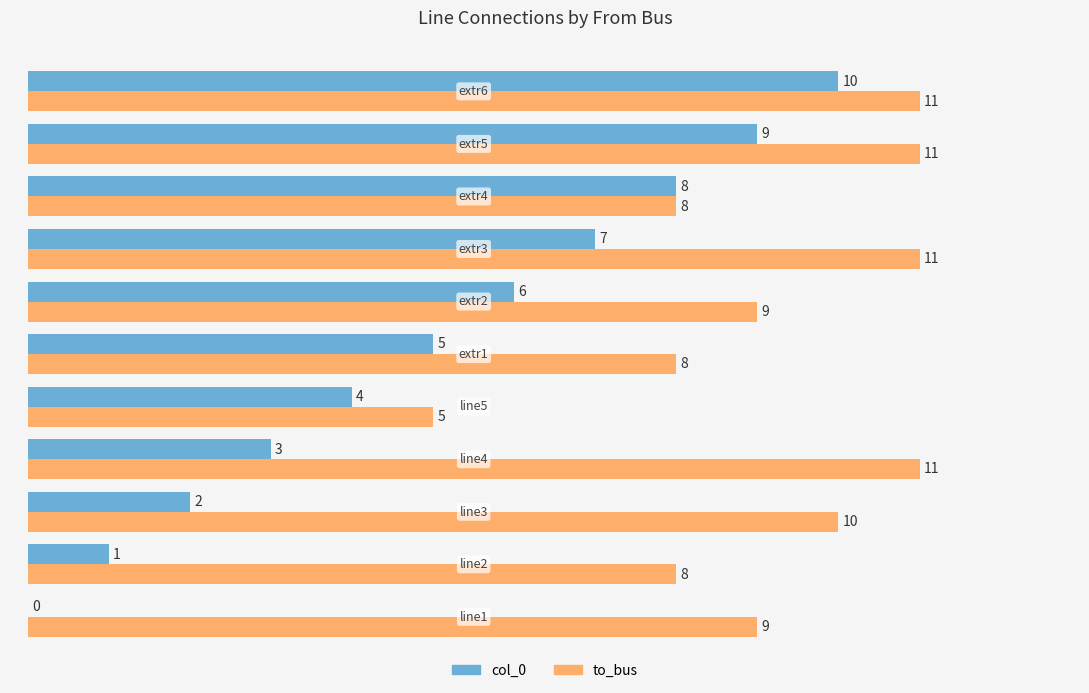

What is the sum of all to_bus values?

101